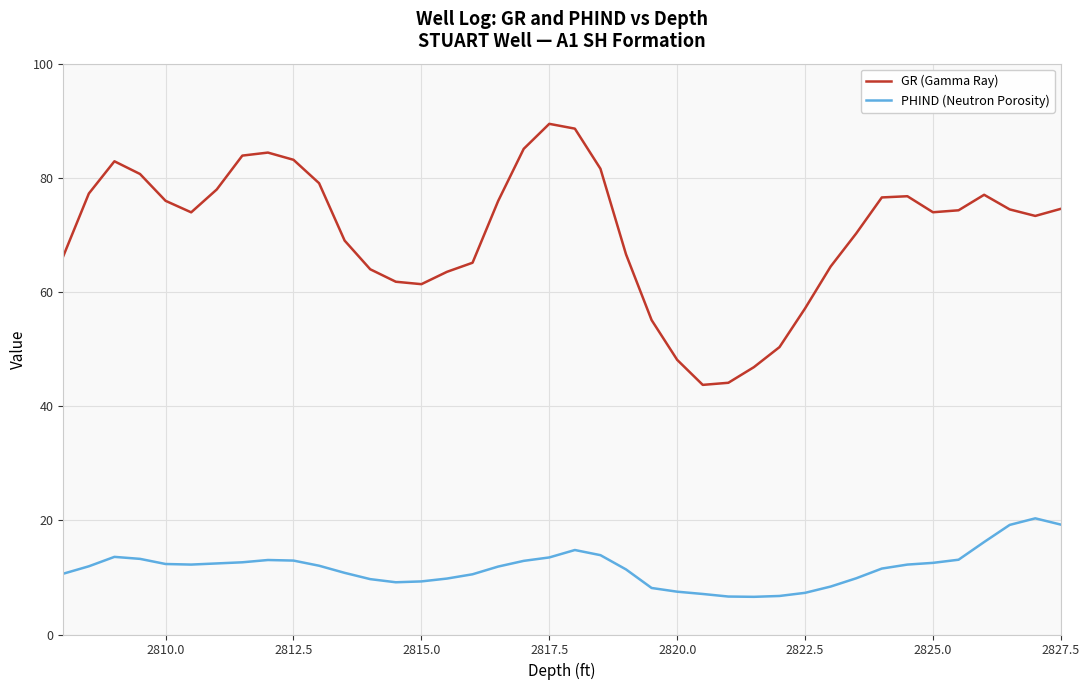

Rank the series by their average value, from highest to lowest.

GR (Gamma Ray), PHIND (Neutron Porosity)